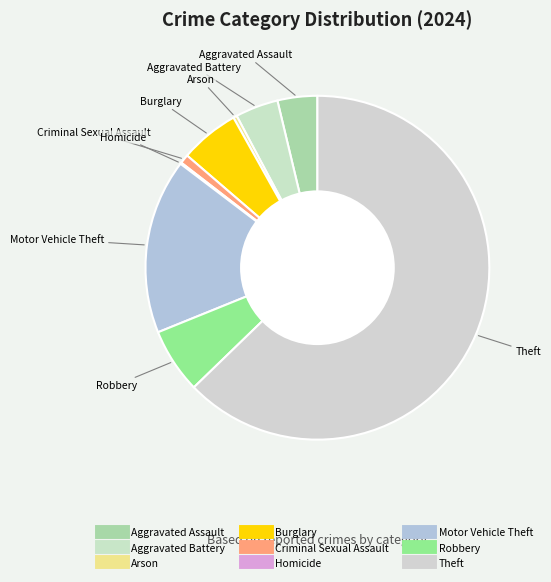

What is the ratio of the value at Robbery to the value at Aggravated Assault?

1.6